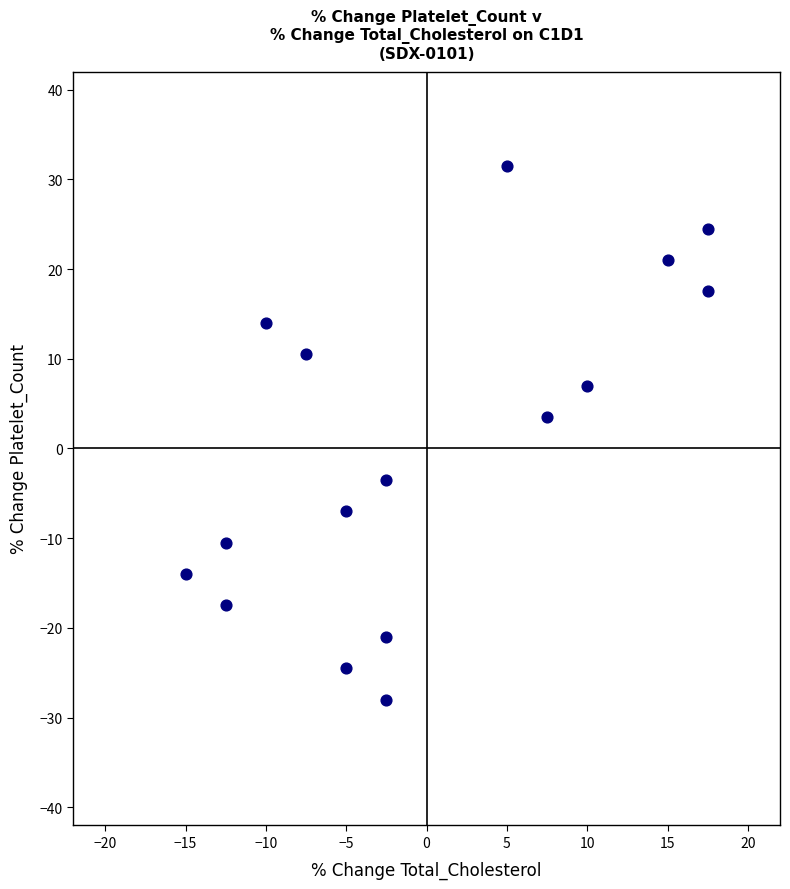

What Y value in the scatter plot is closest to 1?

3.5